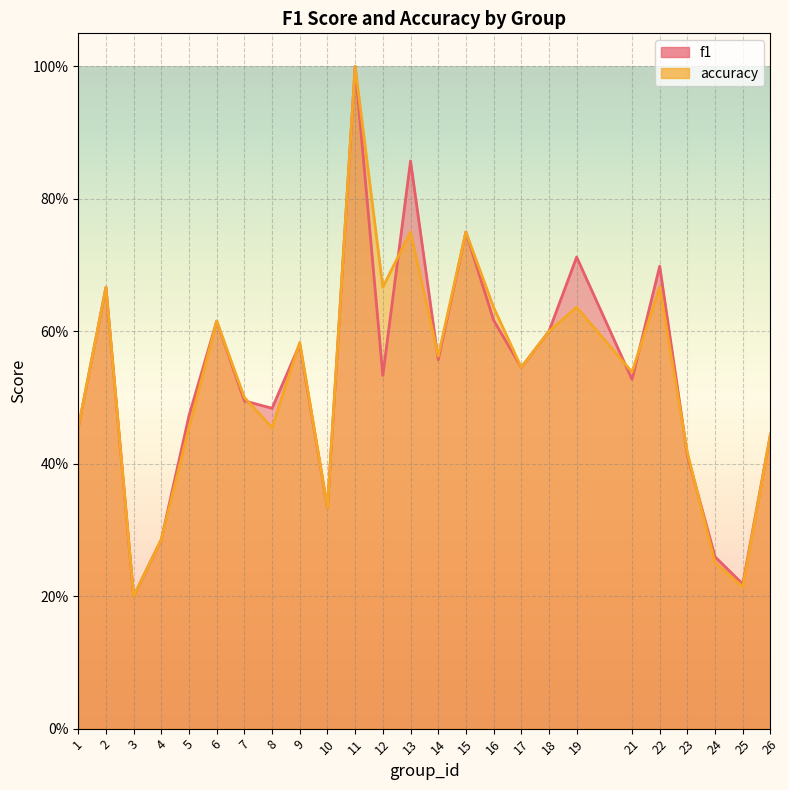

At which category does accuracy reach its first local valley?

3